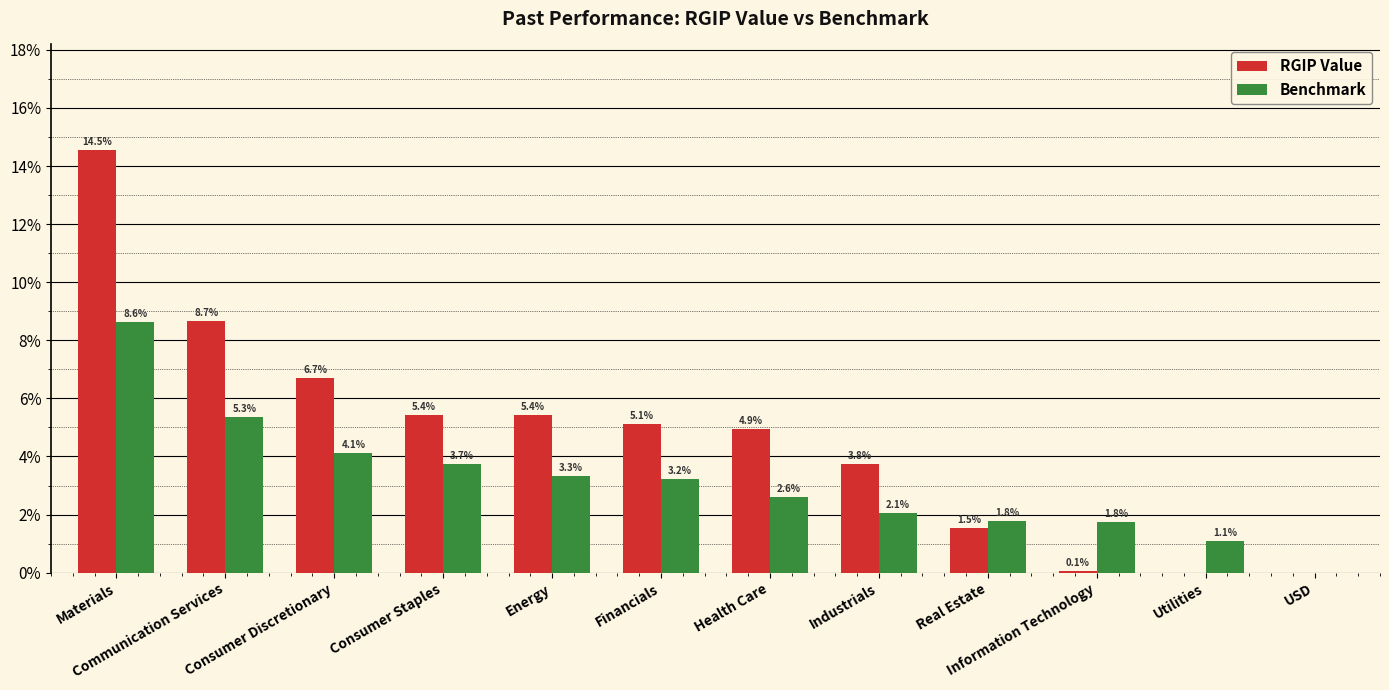

Which series has the widest spread of values?

RGIP Value